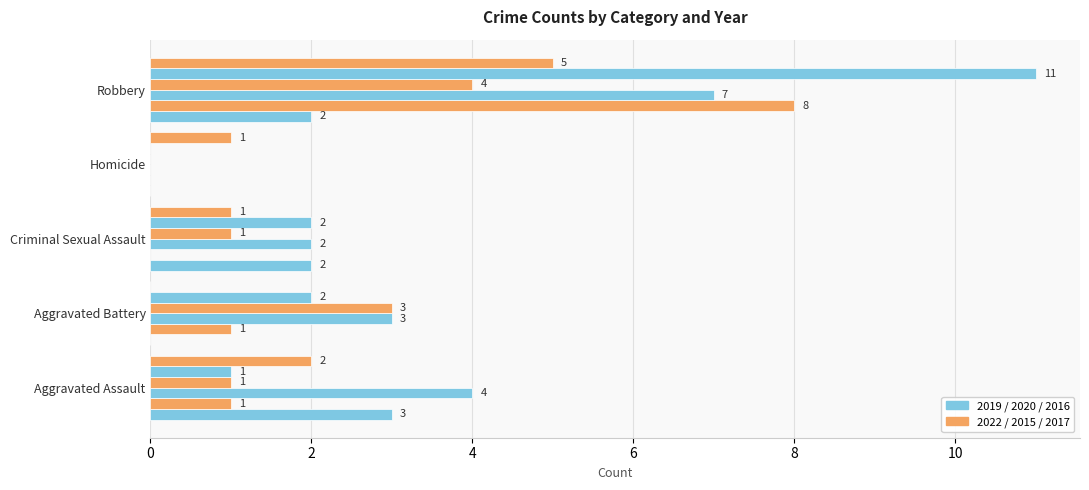

Count the number of categories in the chart.

5